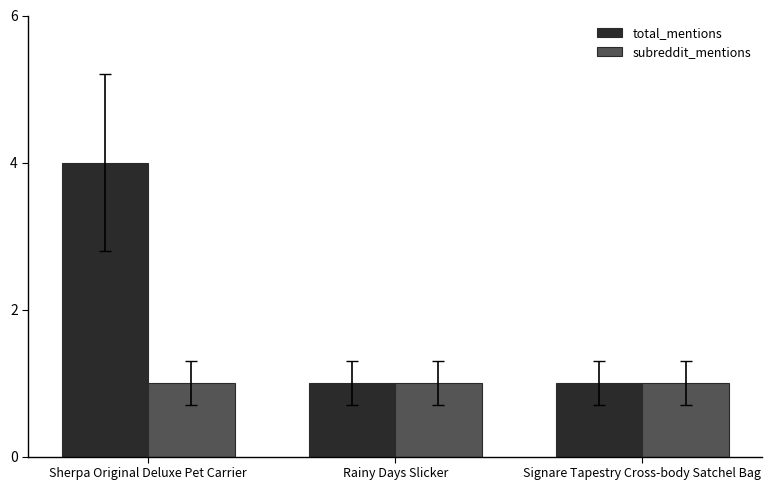

Which series changed the most between Sherpa Original Deluxe Pet Carrier and Rainy Days Slicker?

total_mentions